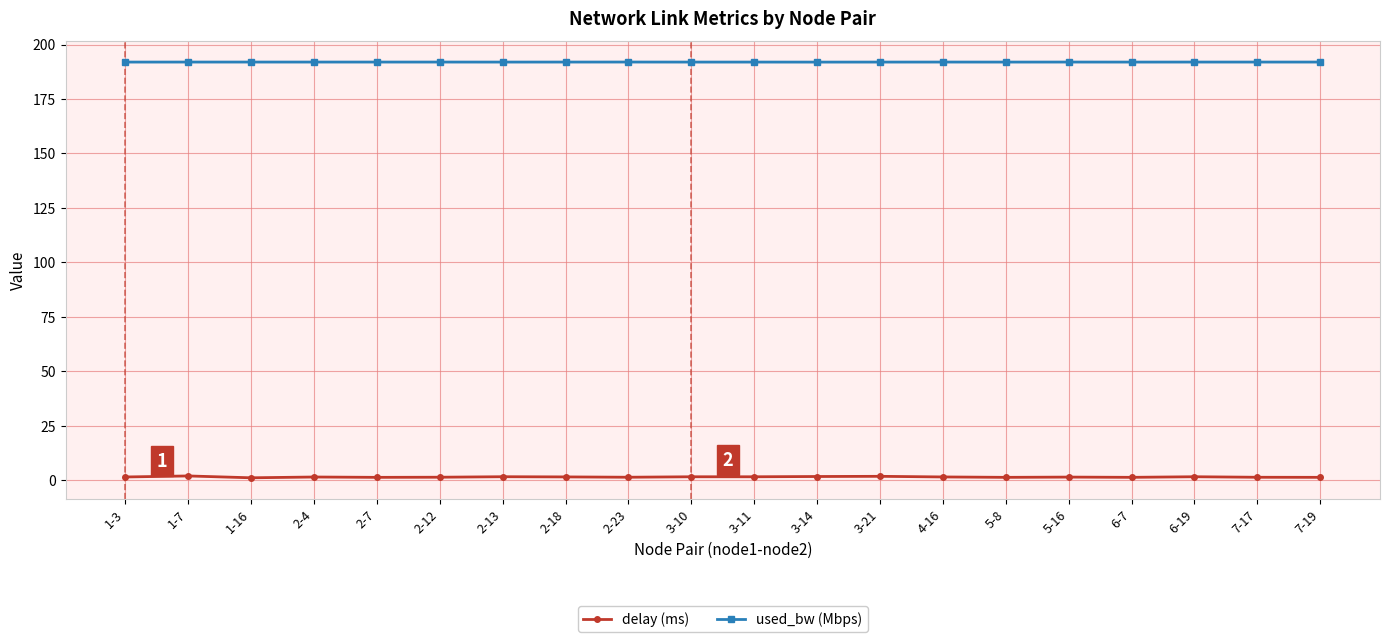

Which series has the largest total across all categories?

used_bw (Mbps)